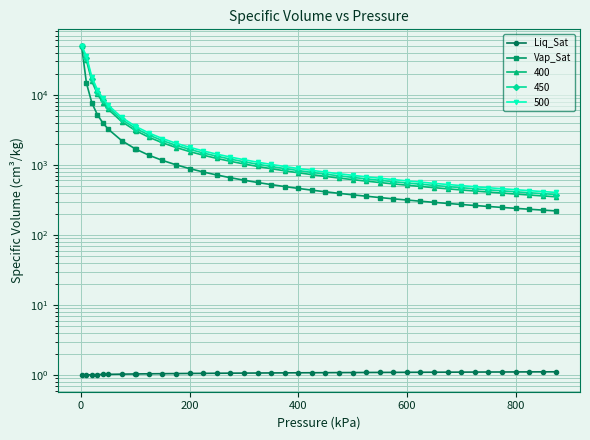

Does the chart display data point markers on the line(s)?

Yes